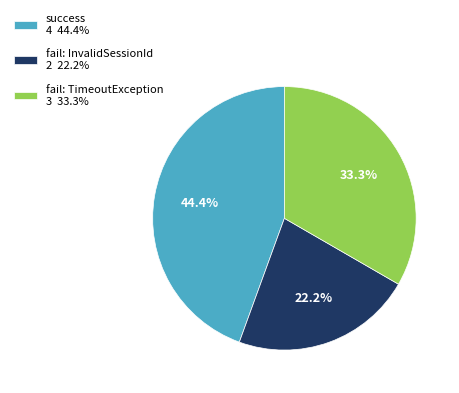

Between fail: InvalidSessionId 2 22.2% and success 4 44.4%, which is larger?

success 4 44.4%